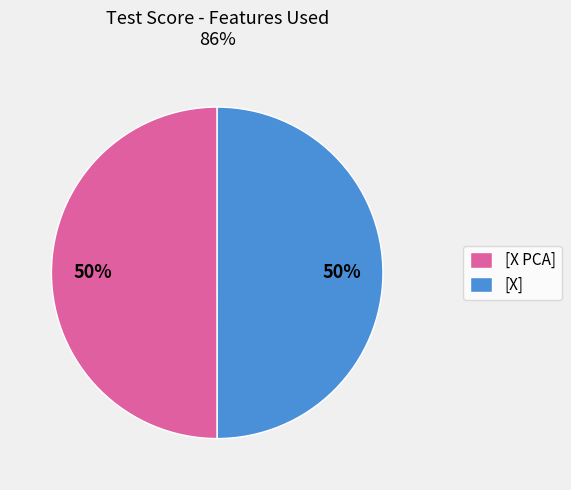

To the nearest percent, what percentage of the pie is [X]?

50%